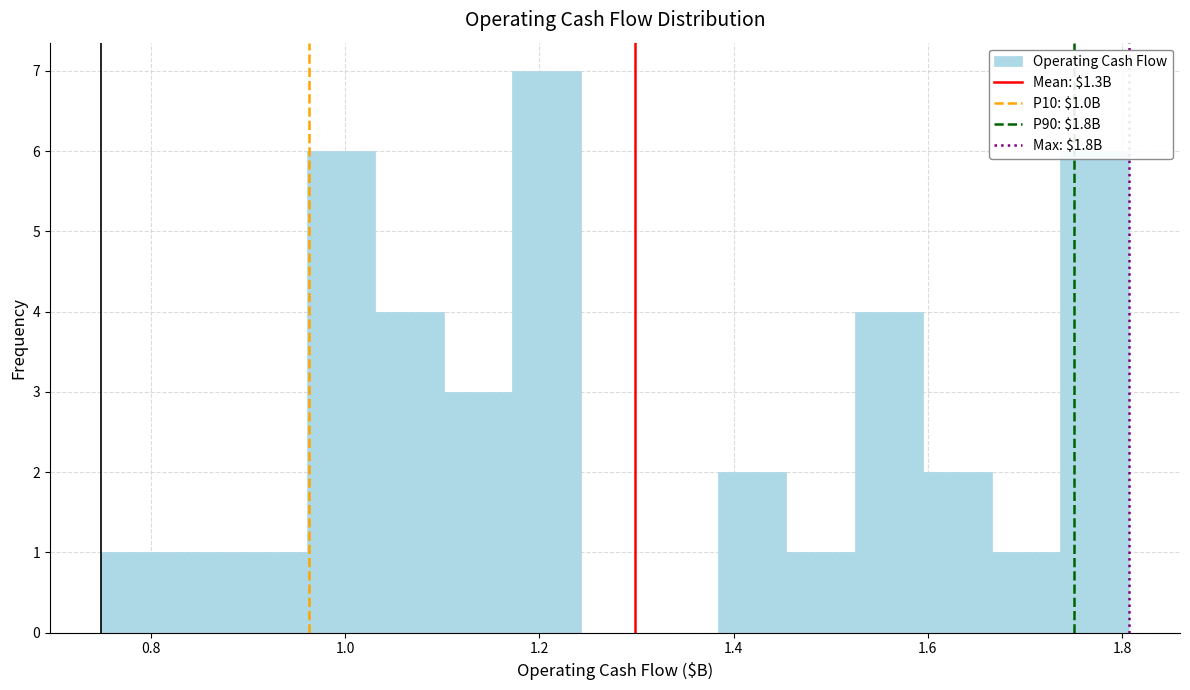

Read against the x-axis, roughly where is the centre of the tallest bar?

1.20